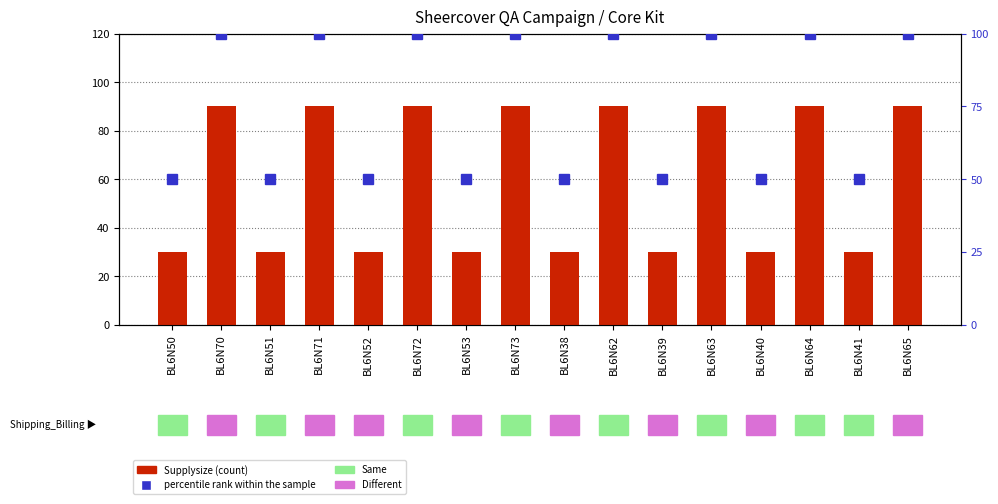

What is the label of the 7th bar from the right?

BL6N62